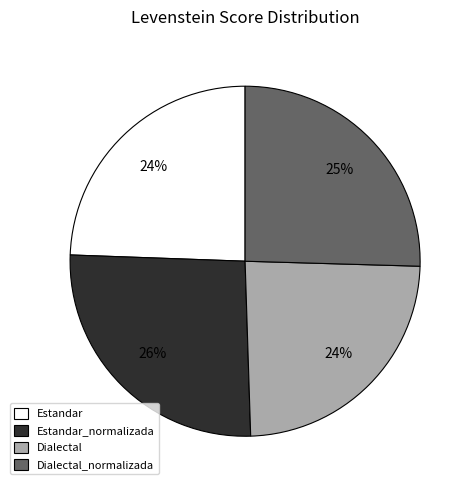

To the nearest percent, what is the average slice percentage?

25%